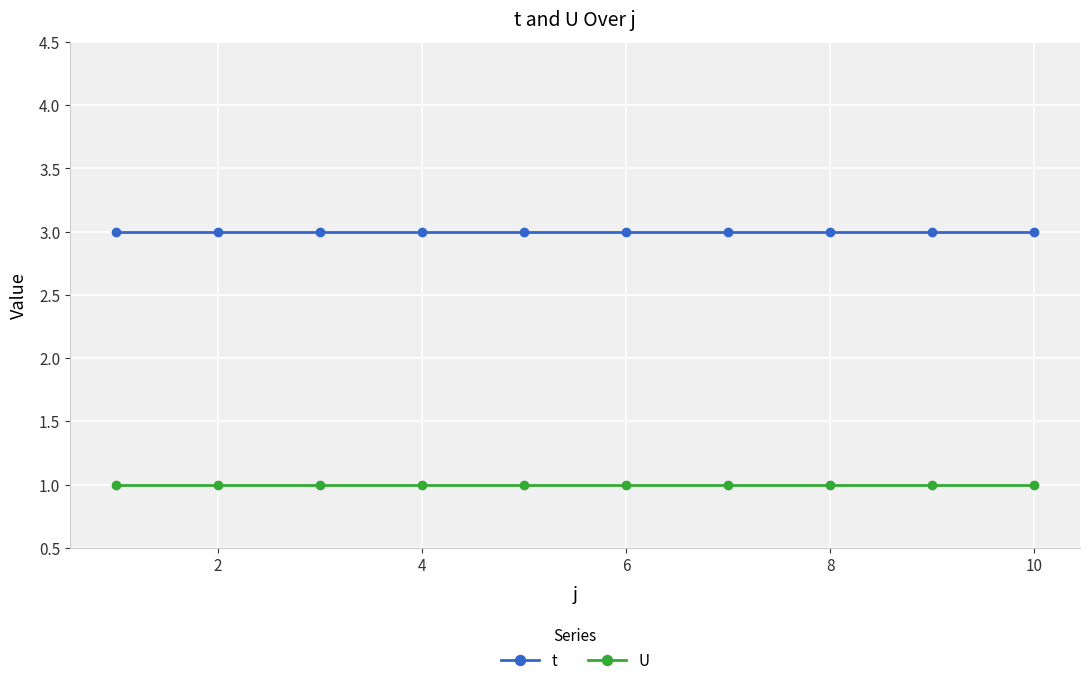

What is the value of the t point at the 2nd from the left?

3